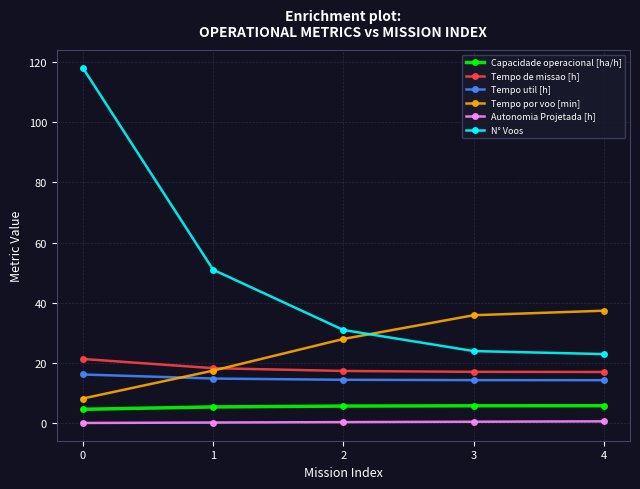

Which series has the largest total across all categories?

N° Voos